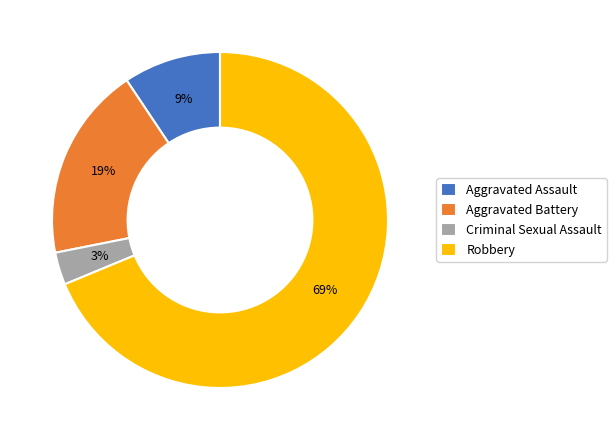

Is Robbery the majority of the pie?

Yes